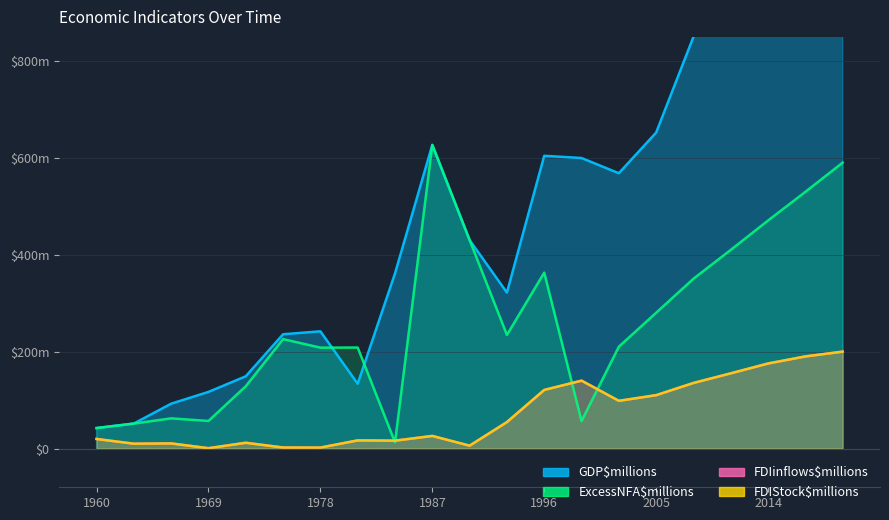

How many data points in GDP$millions are less than 430?

10